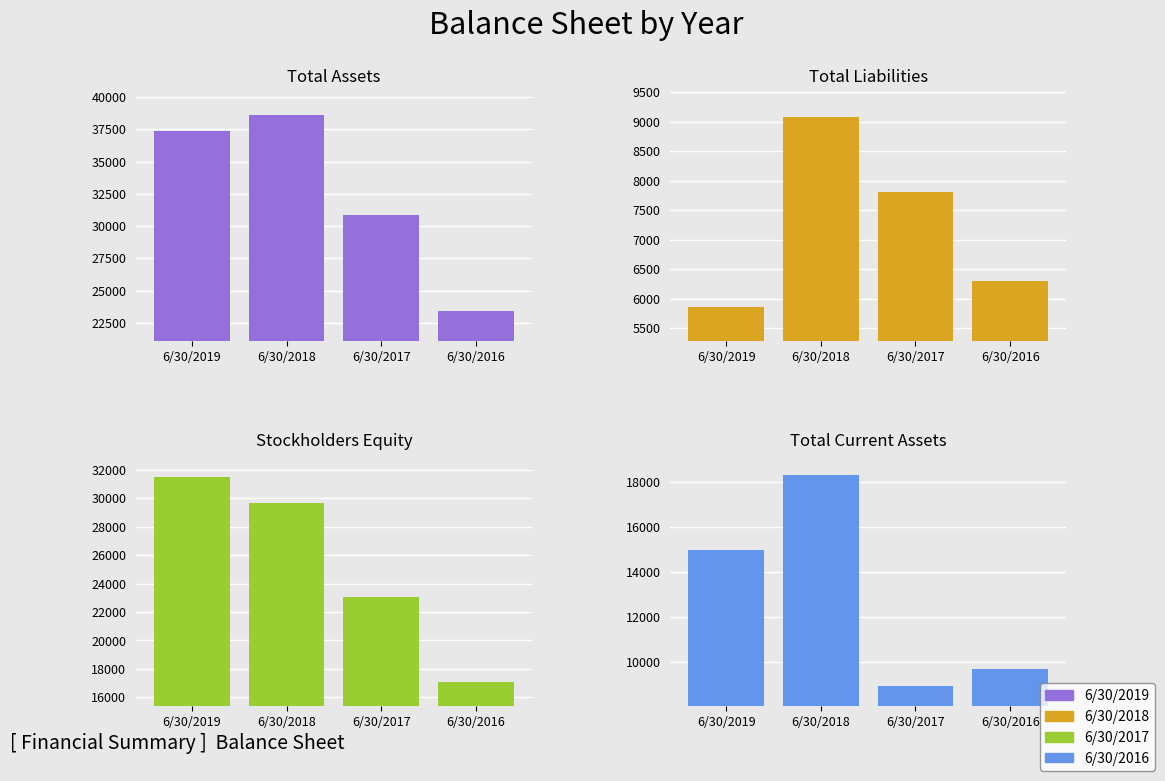

How many values in the Total Assets series are below 37367?

2